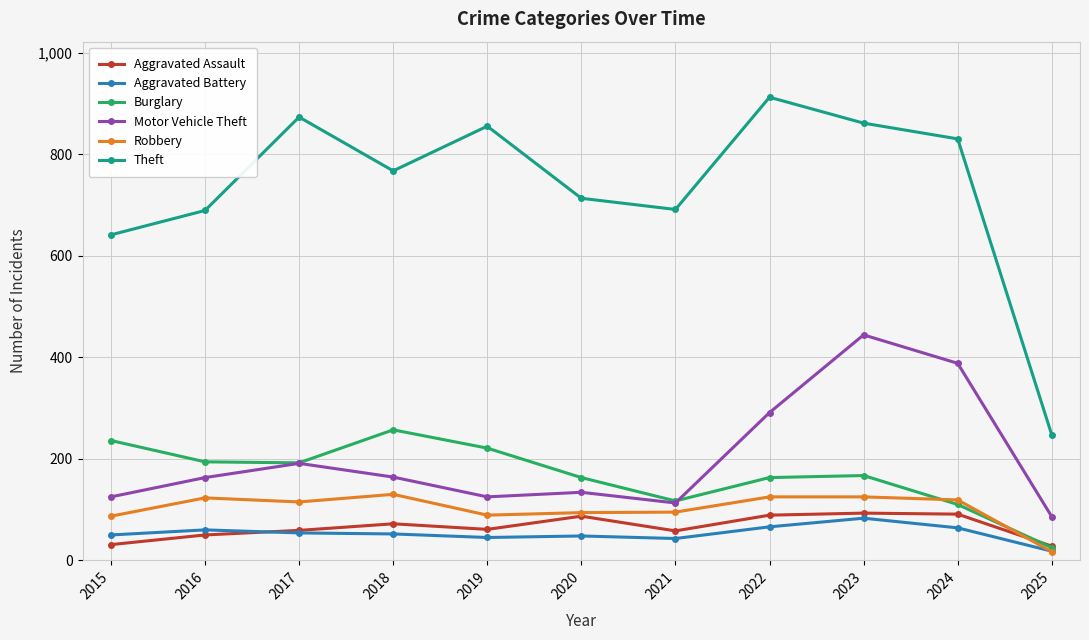

What is the approximate value of Aggravated Assault at 2022?

89